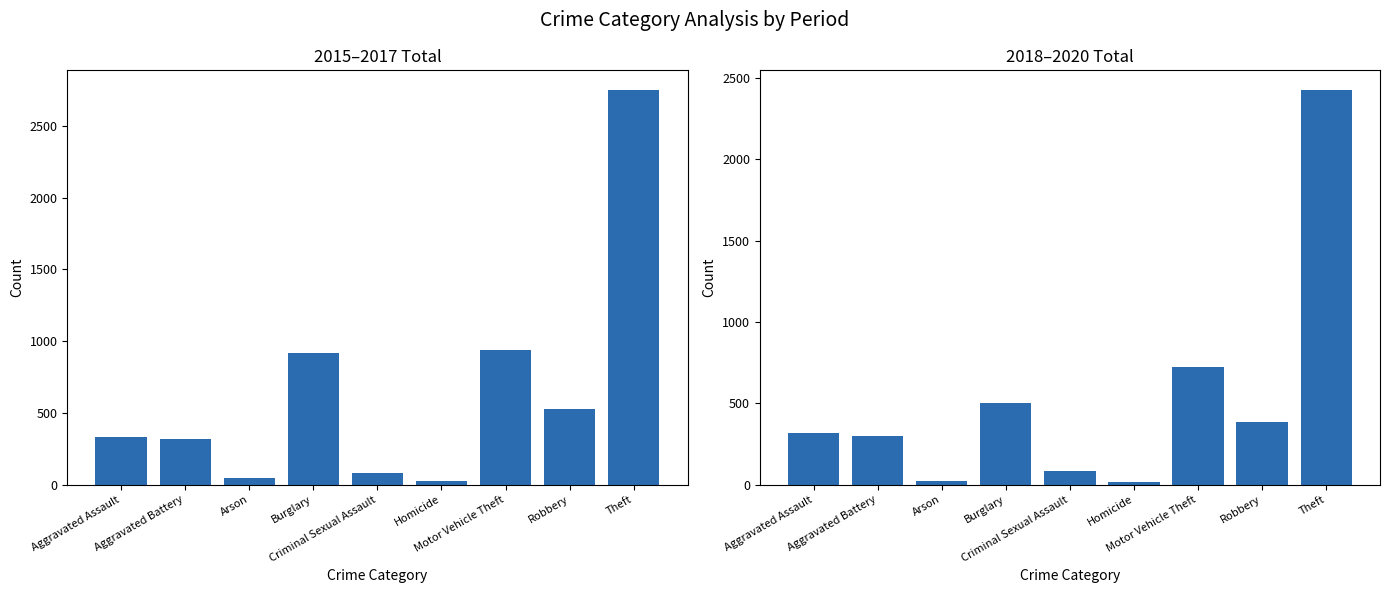

At Criminal Sexual Assault, list the series in order from largest to smallest.

2018–2020 Total, 2015–2017 Total